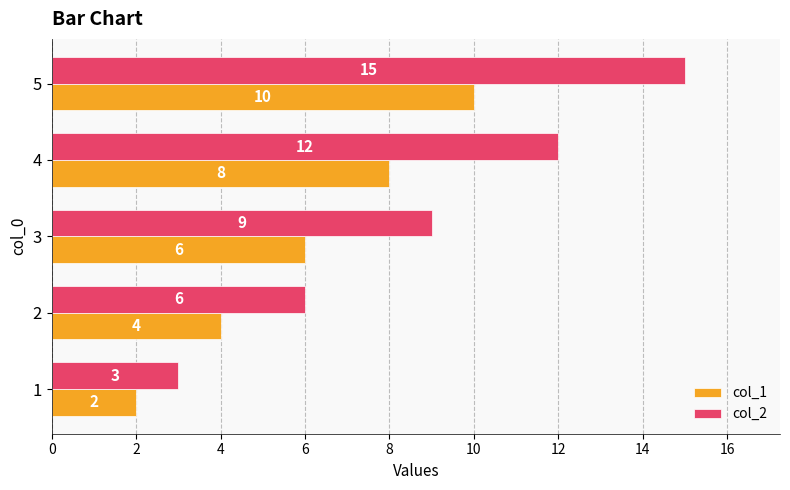

What is the sum of all col_2 values?

45